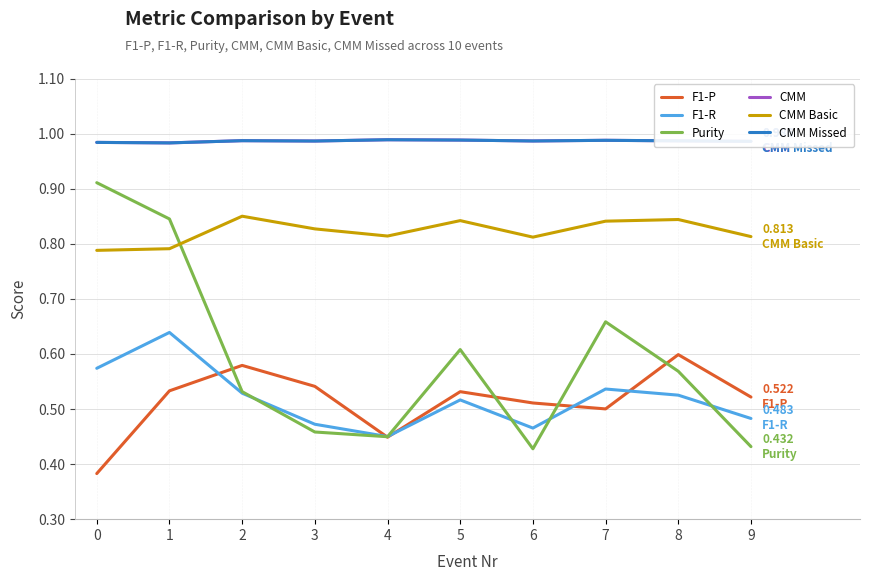

At which category does Purity reach its first local peak?

5